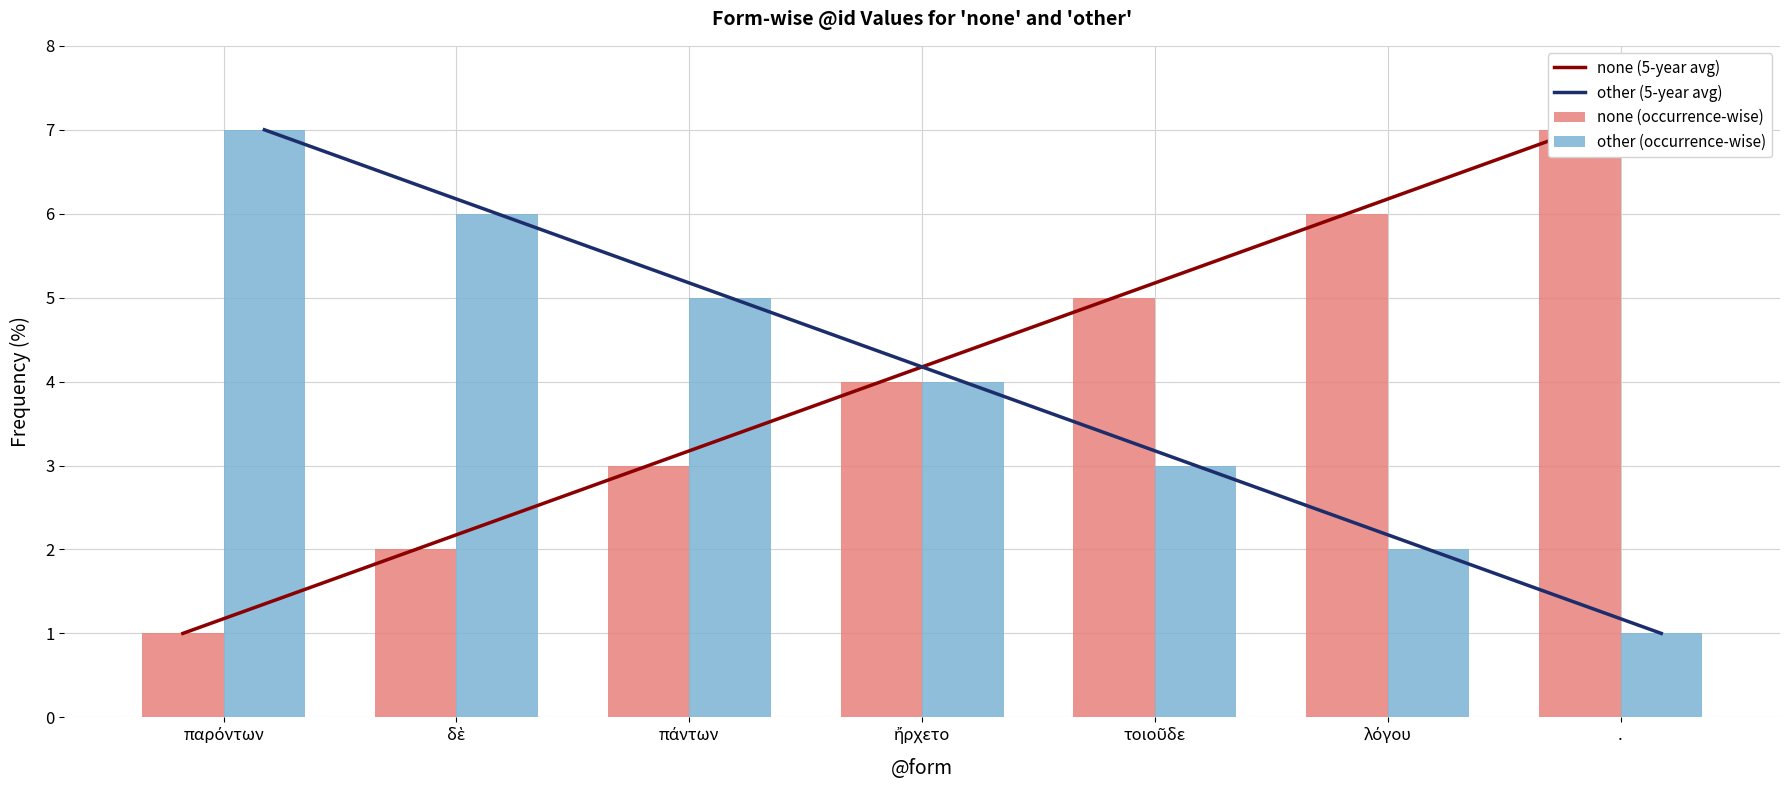

How many data points does each series have?

7